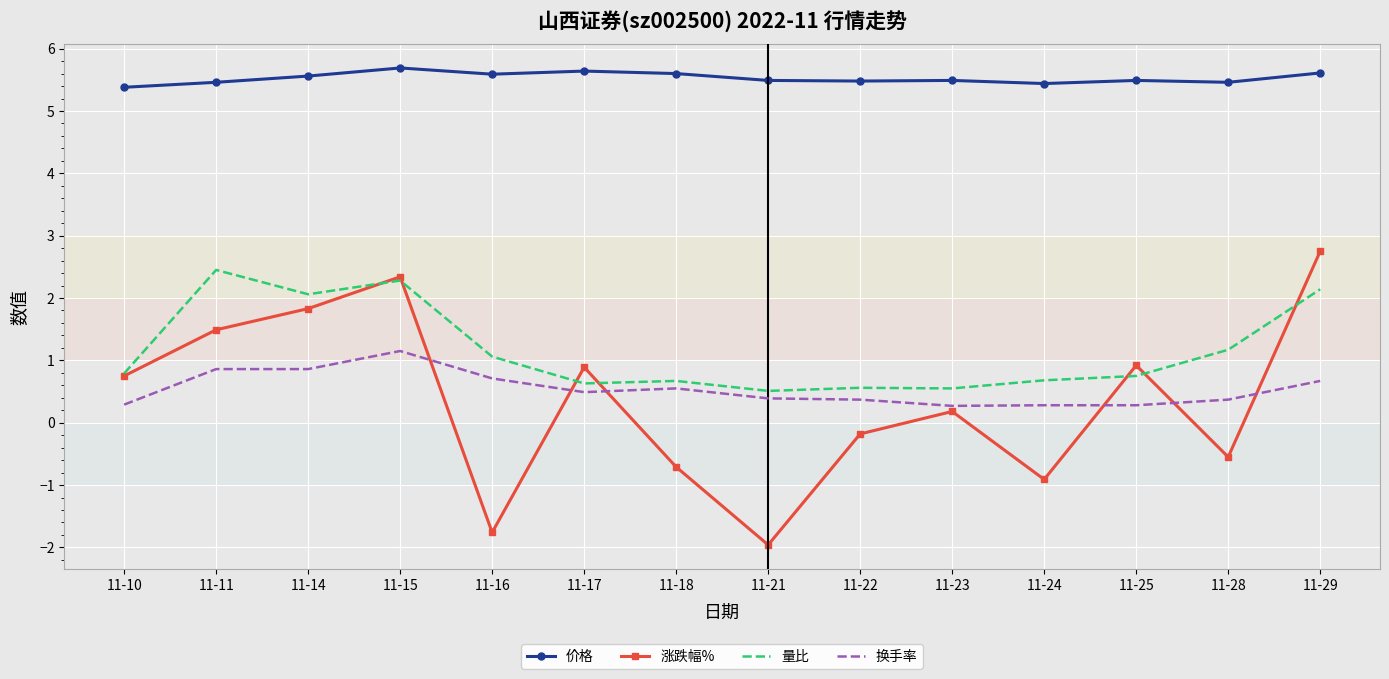

What is the spread (max minus min) of values at 11-11?

4.6